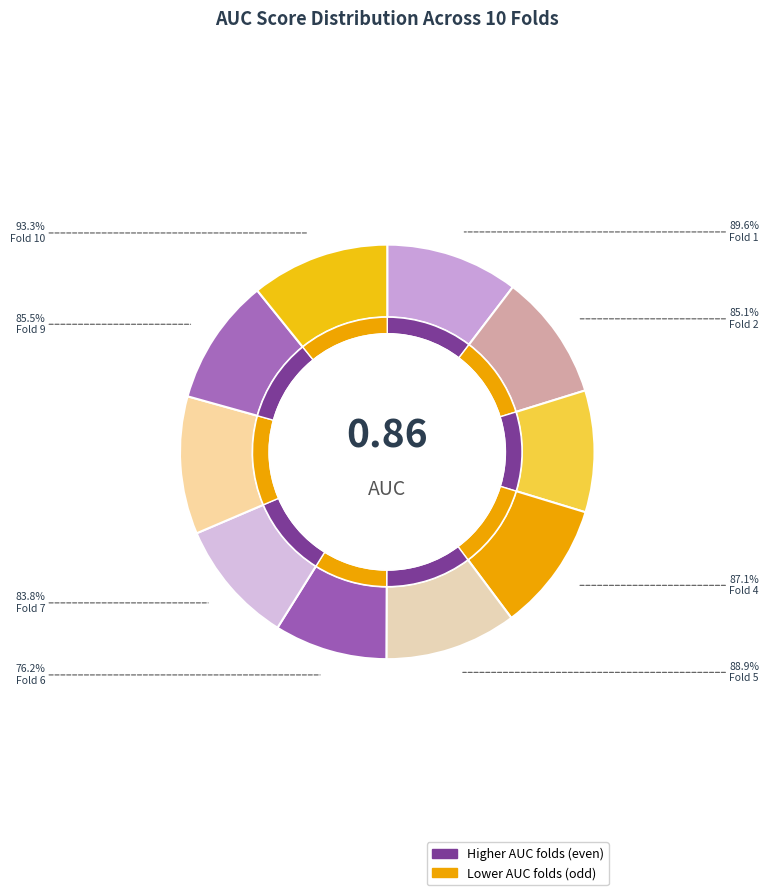

Which slice is the smallest?

Fold 6